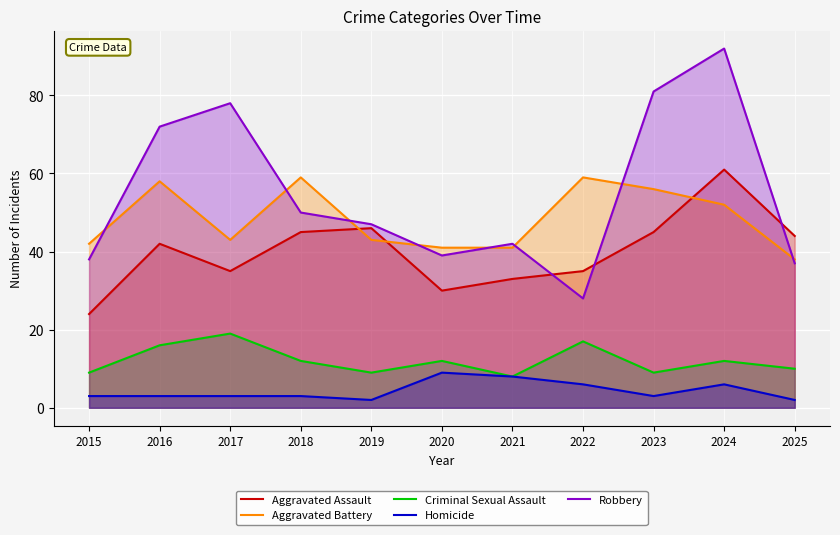

What is the total value across all series at 2023?

194